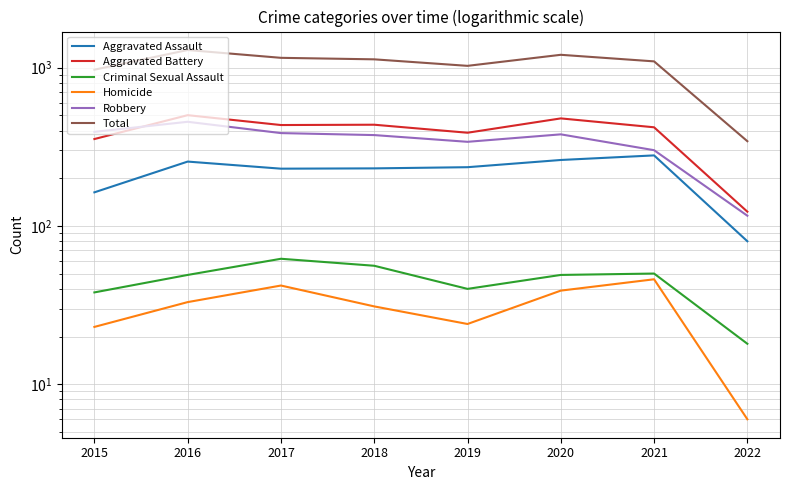

What is the sum of all Total values?

8219